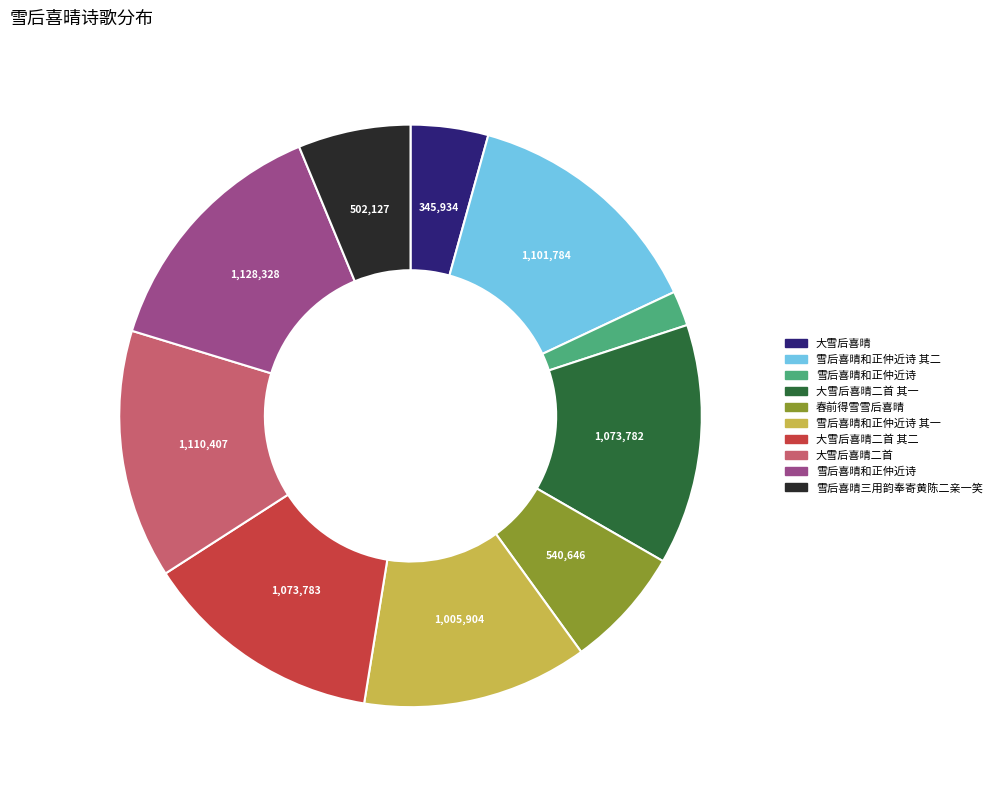

Does any single category account for the majority?

No